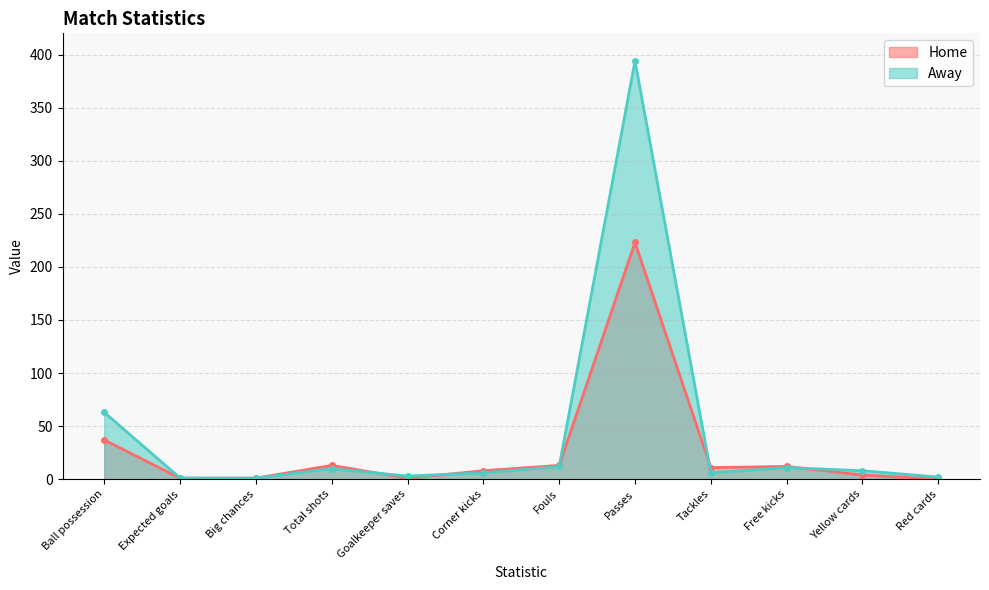

Read the Home value at Expected goals.

0.9